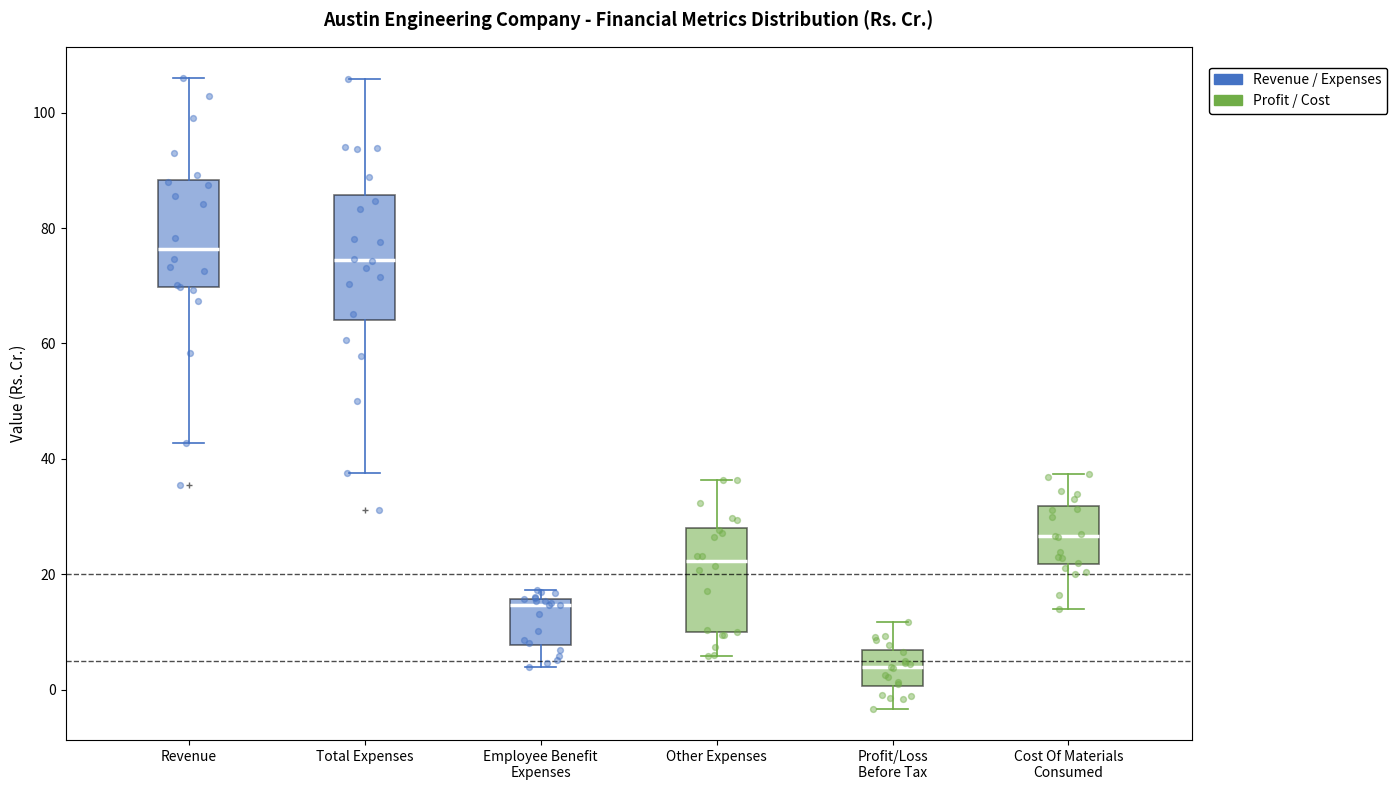

Where does the lower whisker of the box for Other Expenses end on the y-axis? The values are not printed on the chart, so give them approximately, as read against the axis.

6